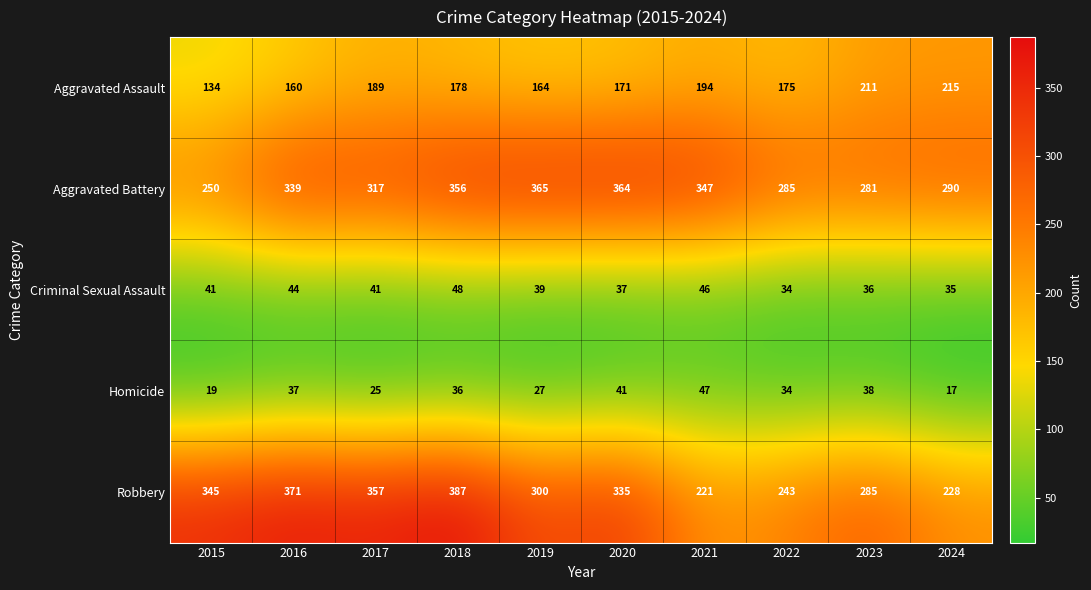

What is the sum of all Robbery values?

3072